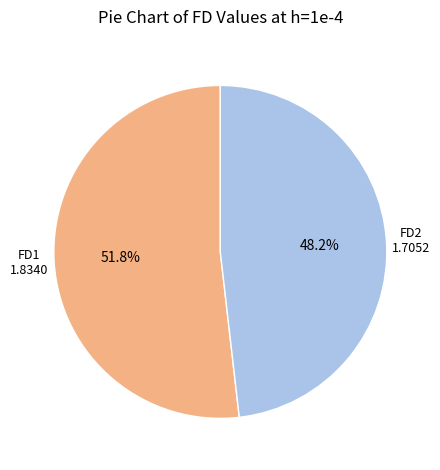

Between FD1 and FD2, which is larger?

FD1